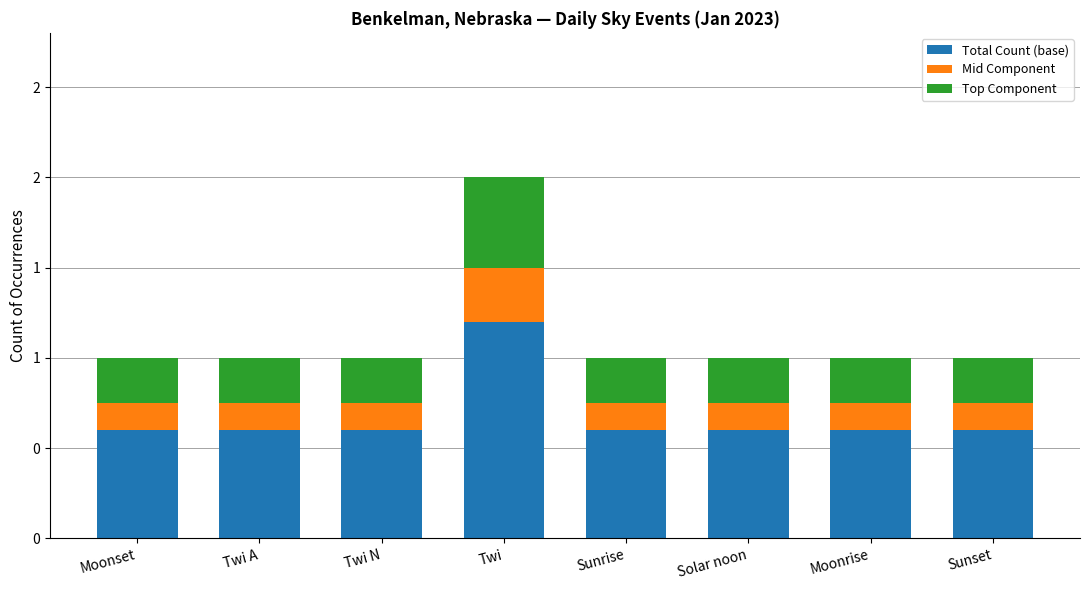

What is the difference between the highest and lowest values at Twi?

0.9